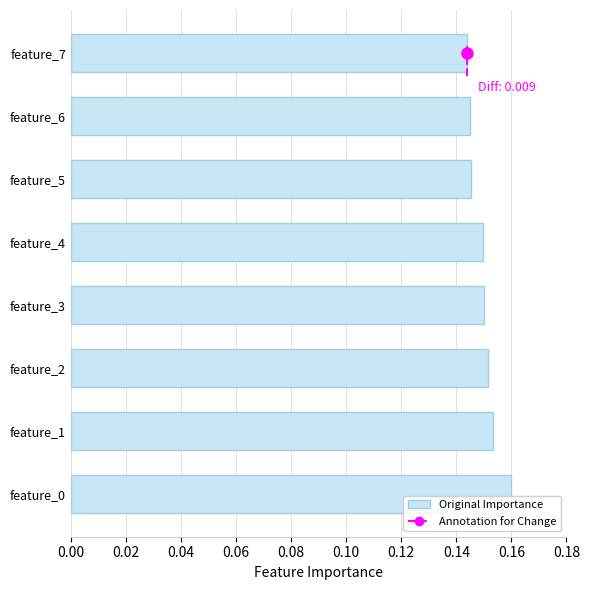

How many values are between 0 and 1?

8